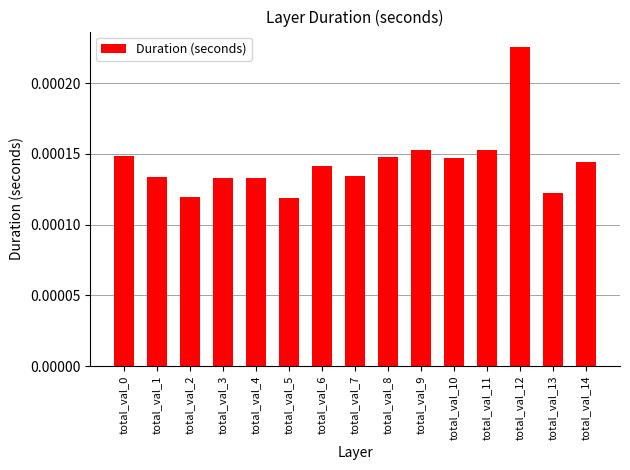

Between total_val_1 and total_val_5, which is larger?

total_val_1